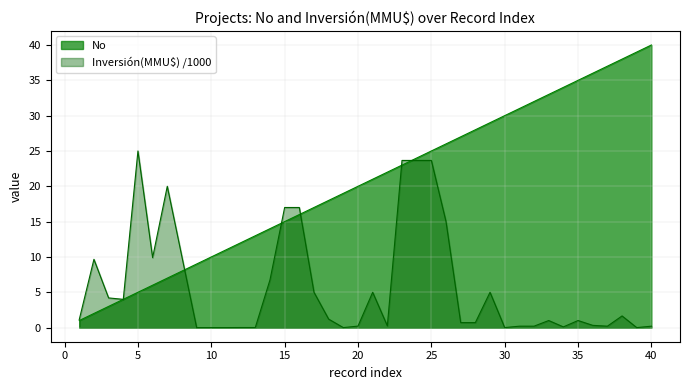

Which has a higher value, 8 or 26?

26